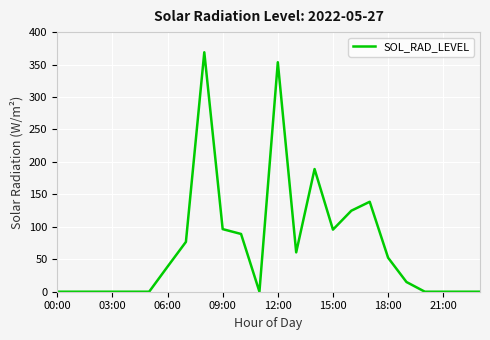

What is the greatest value displayed?

368.9